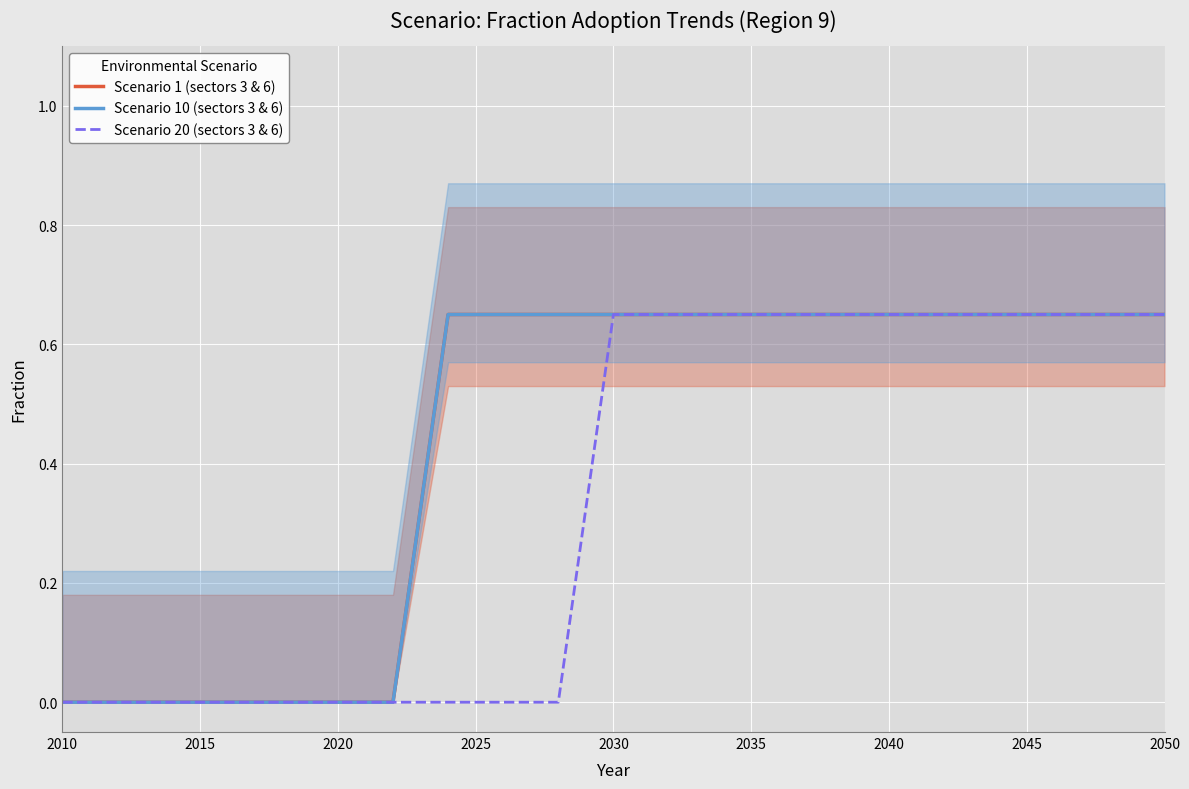

Is it true that Scenario 10 (sectors 3 & 6) equals 0.2 at 16?

False